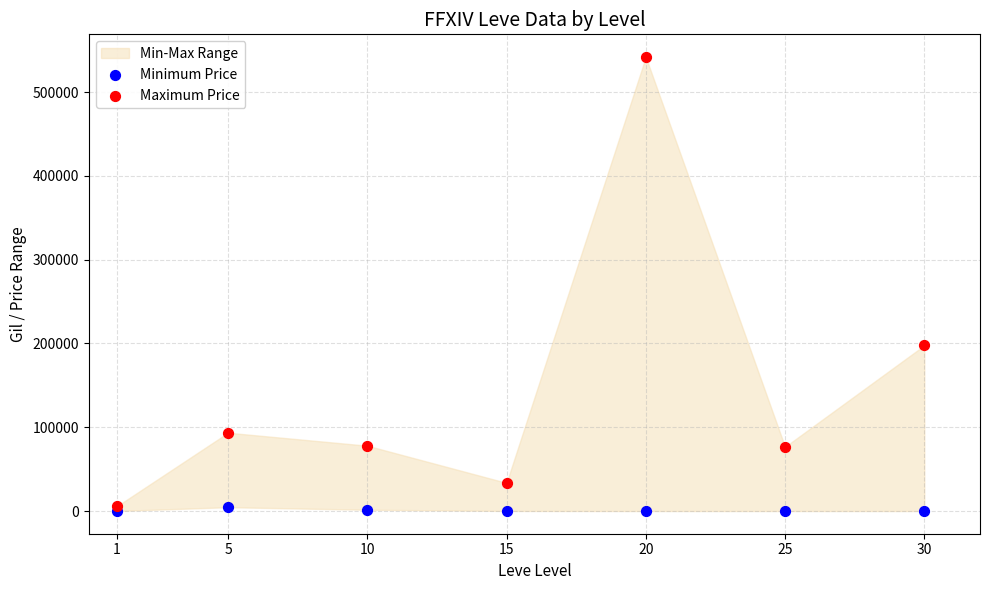

Across all series, what Y value is closest to 271000?

197759